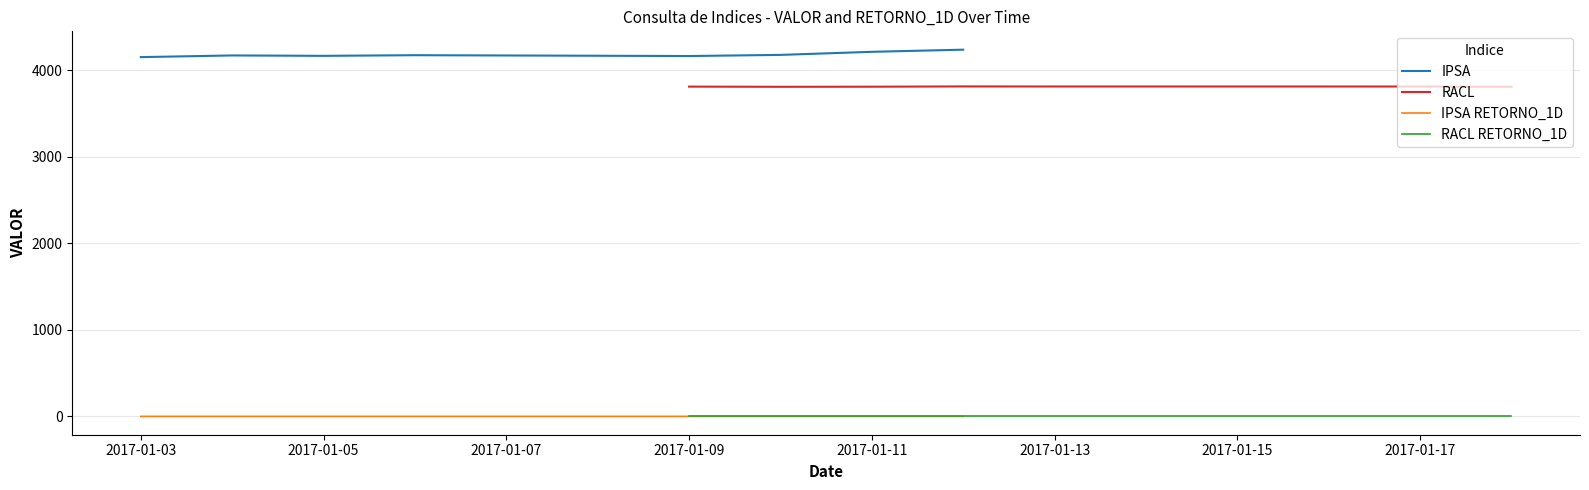

Is it true that RACL RETORNO_1D equals -0.0 at 2017-01-17?

True